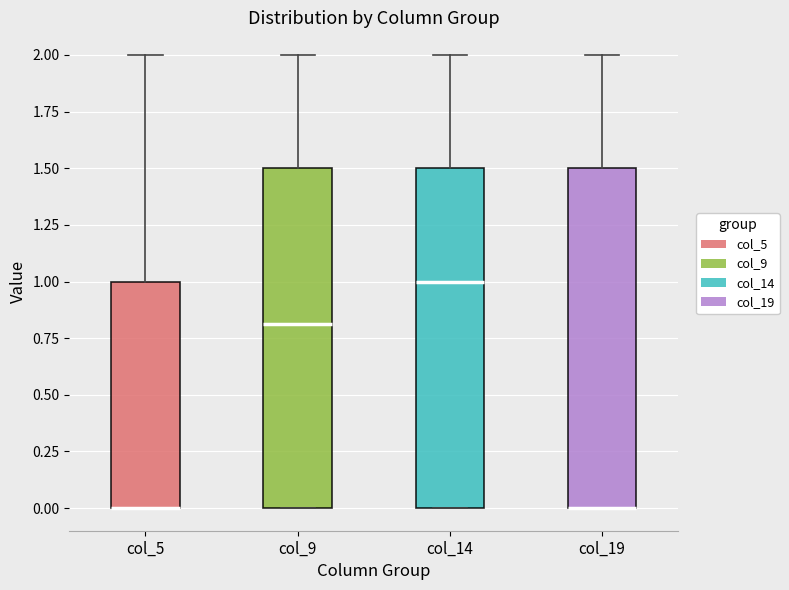

Reading left to right, transcribe this box plot: for each box, give where its median line is, the range the box spans, and where its two whiskers end, as read against the y-axis. The values are not printed on the chart, so give them approximately, as read against the axis.

col_5: median 0.0 (drawn on the box's lower edge), box 0.0 to 1.0, whiskers 0.0 to 2.0
col_9: median 0.8, box 0.0 to 1.5, whiskers 0.0 to 2.0
col_14: median 1.0, box 0.0 to 1.5, whiskers 0.0 to 2.0
col_19: median 0.0 (drawn on the box's lower edge), box 0.0 to 1.5, whiskers 0.0 to 2.0